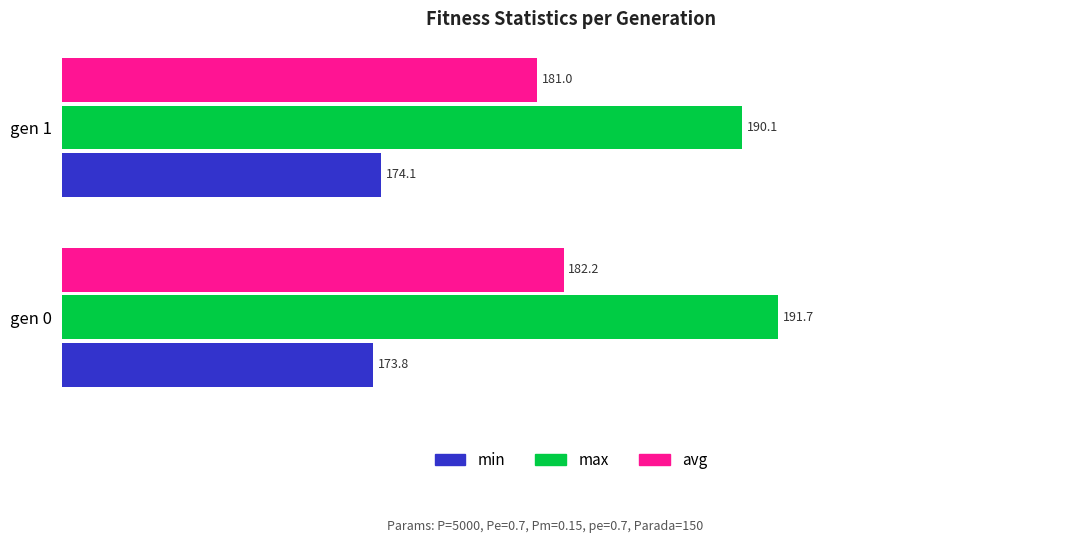

What is the maximum value shown in the chart?

191.7